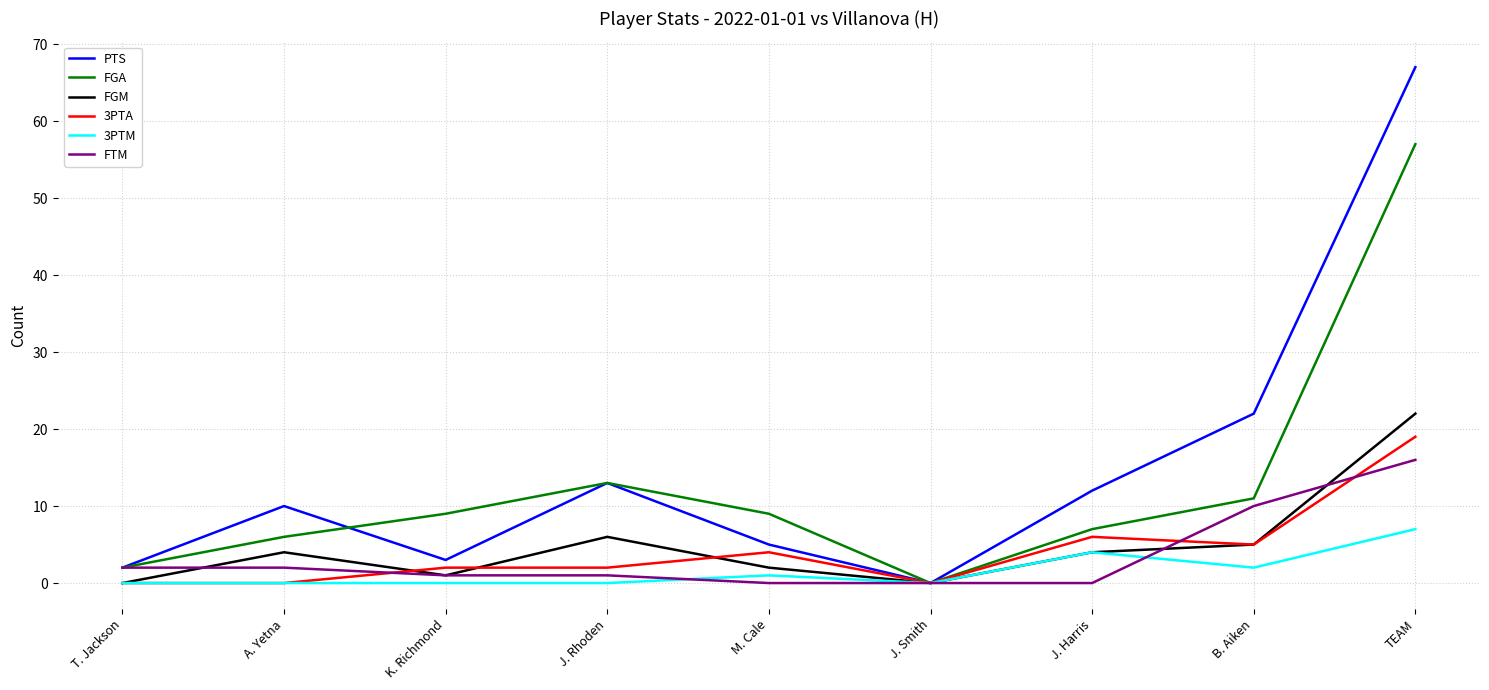

Is this an area chart (filled region under the line)?

No